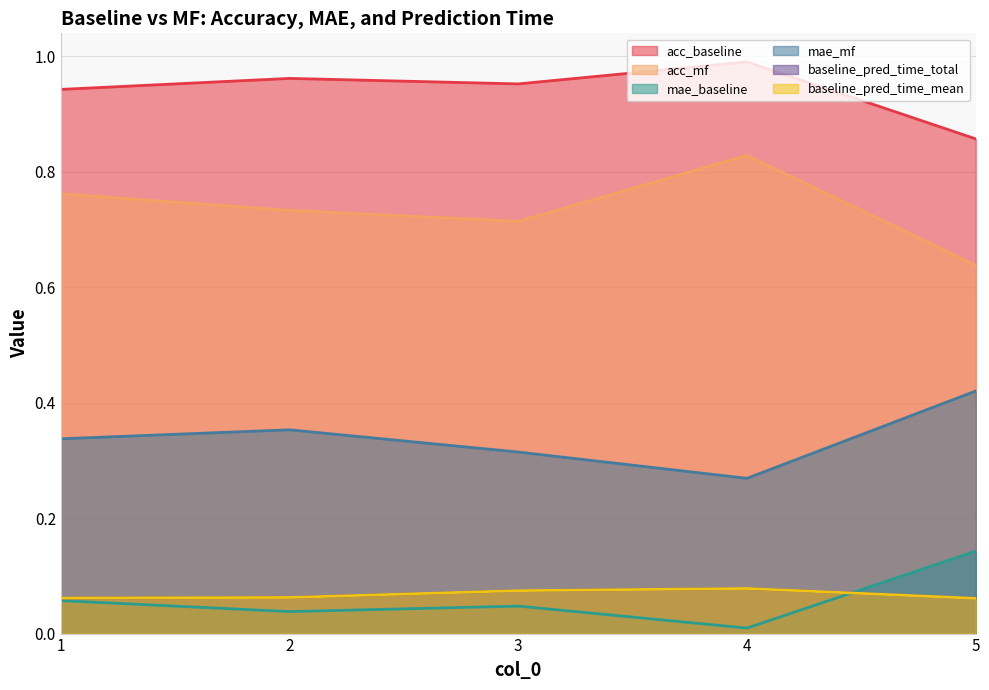

What is the difference between the highest and lowest values at 3?

0.9